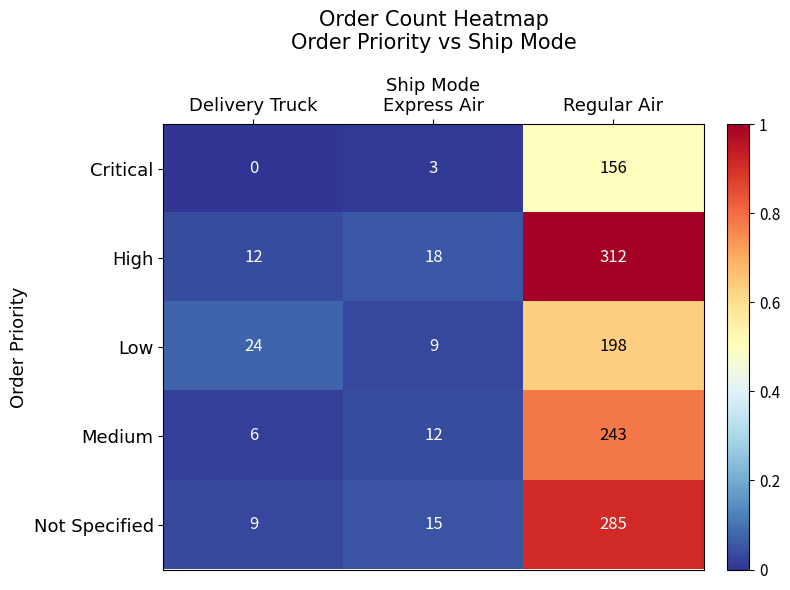

Reading left to right, list all the values displayed in this chart.

Critical: Delivery Truck=0	Express Air=3	Regular Air=156
High: Delivery Truck=12	Express Air=18	Regular Air=312
Low: Delivery Truck=24	Express Air=9	Regular Air=198
Medium: Delivery Truck=6	Express Air=12	Regular Air=243
Not Specified: Delivery Truck=9	Express Air=15	Regular Air=285